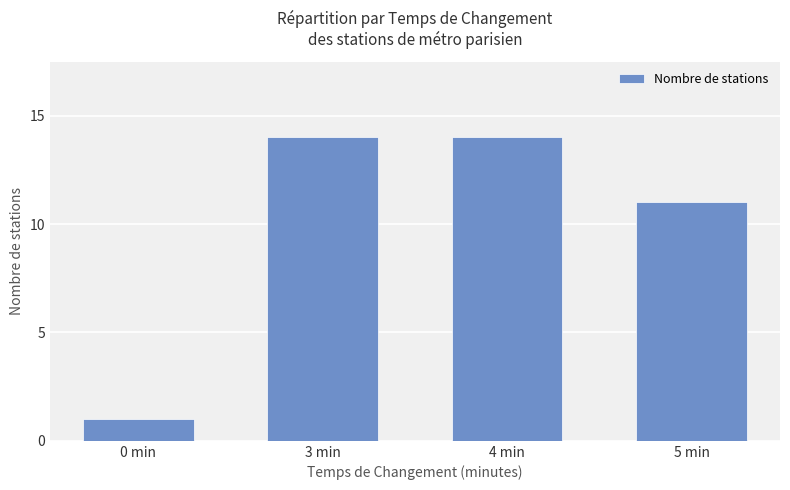

What is the average value?

10